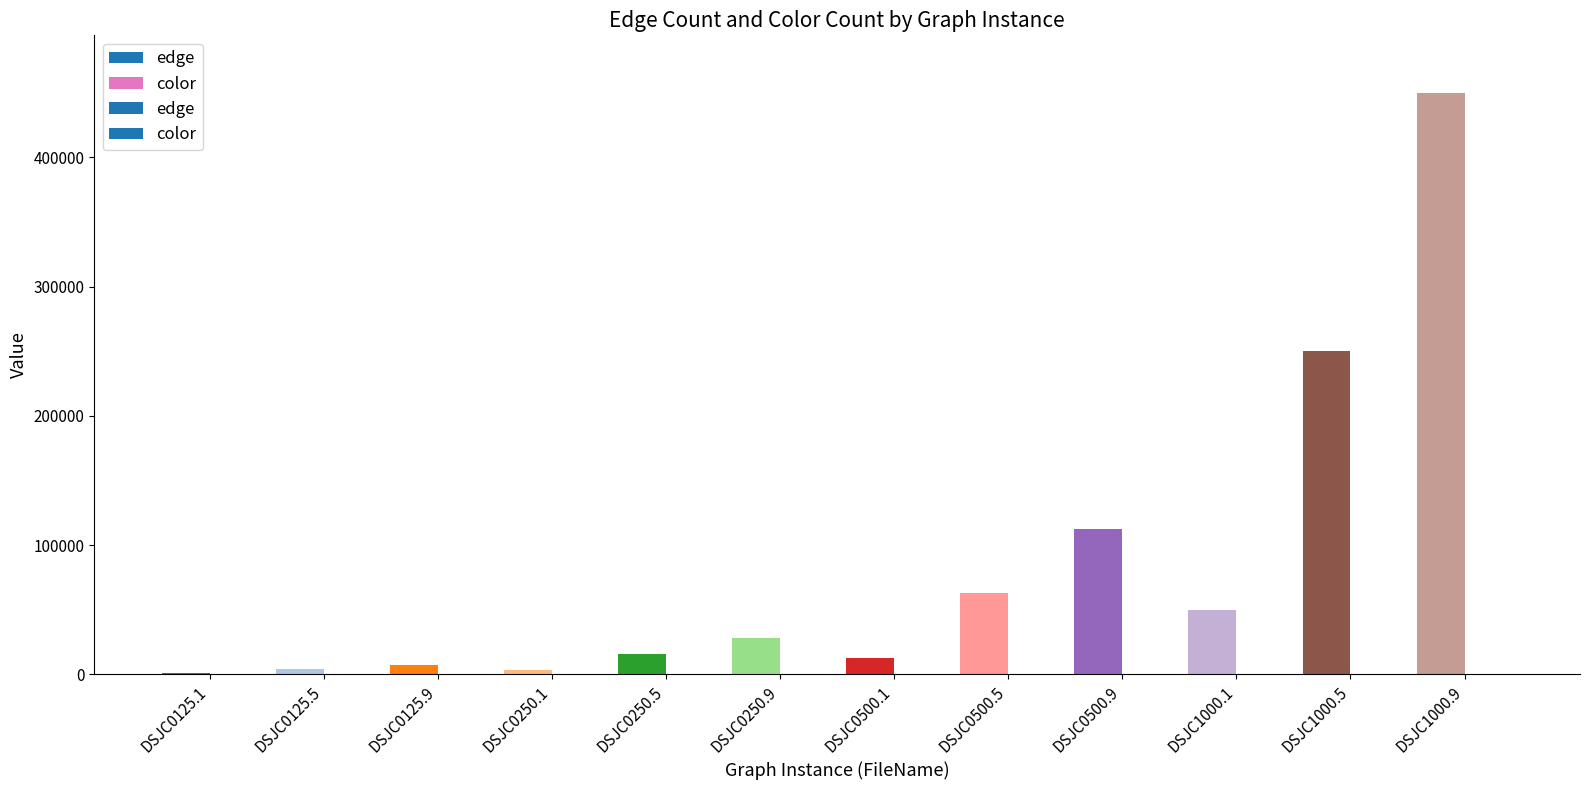

How many series are shown in this chart?

2